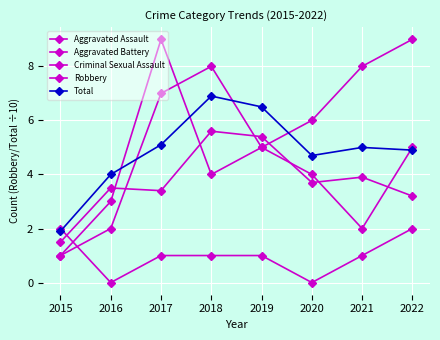

How many data points in Robbery are less than 3?

1